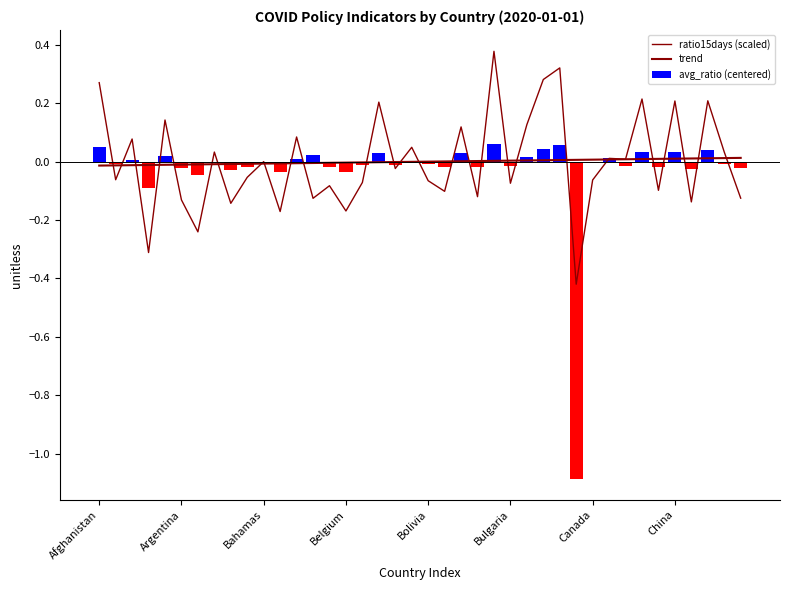

Is it true that ratio15days (scaled) equals 0.2 at 33?

True